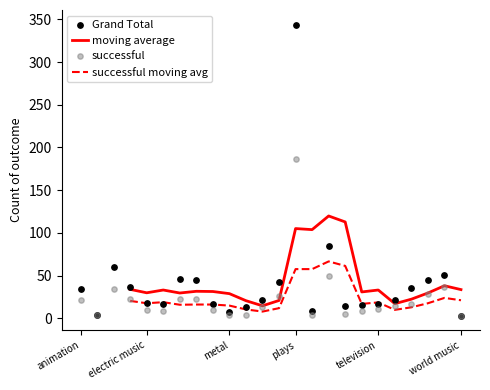

What is the total value across all series at electric music?

28